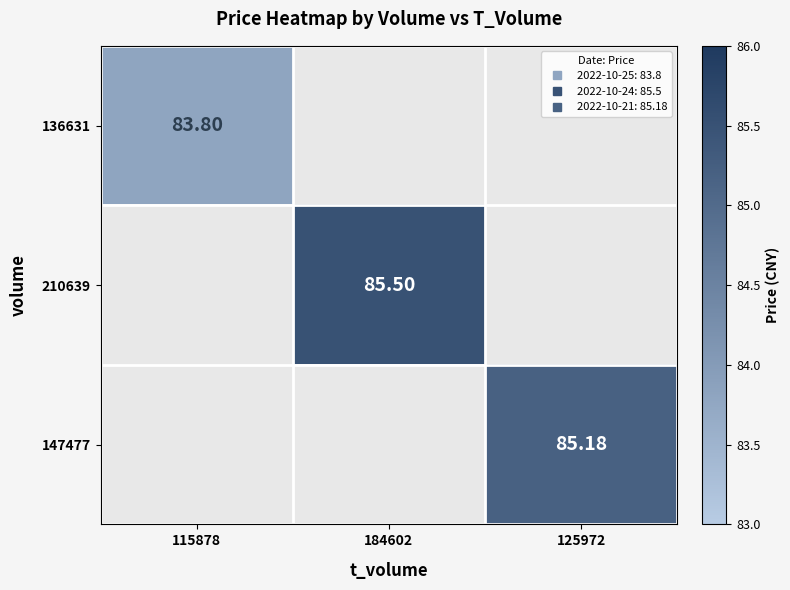

At which category does the chart reach its peak across all series?

184602